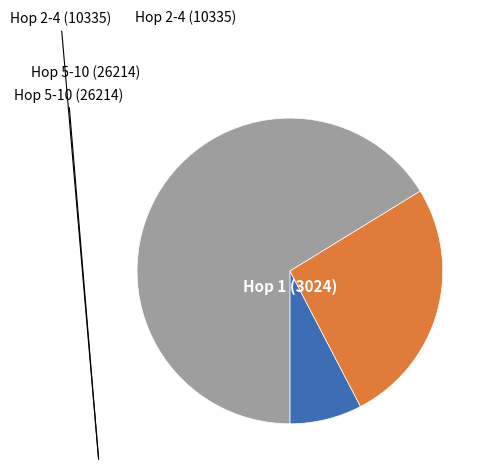

Is there any slice that represents more than half of the pie?

Yes